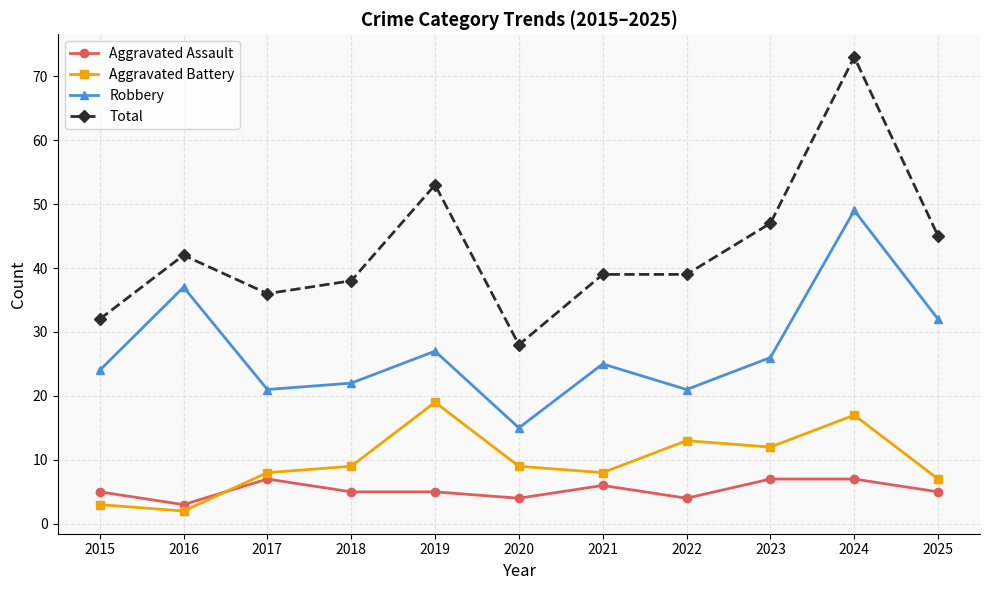

What are all the series names shown in the legend?

Aggravated Assault, Aggravated Battery, Robbery, Total